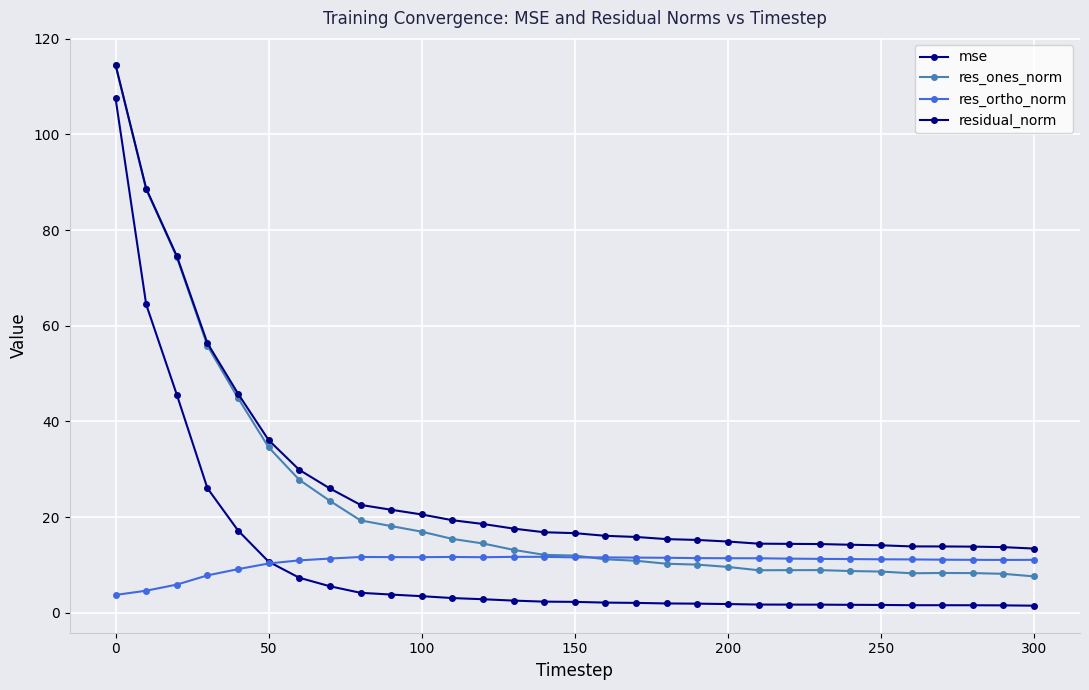

How many interior local peaks does the res_ortho_norm series have?

3